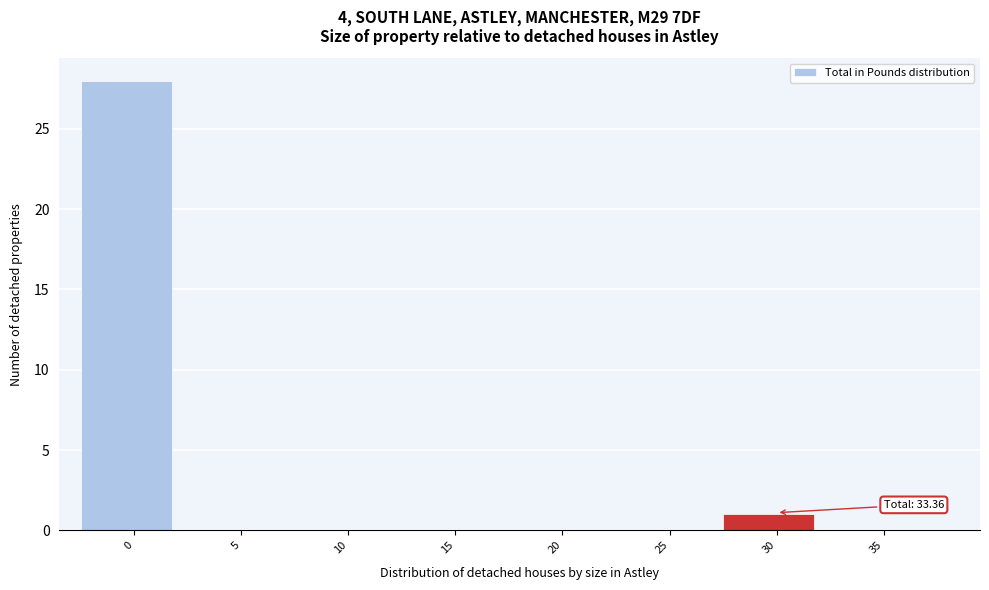

Reading left to right, transcribe all the data shown in this chart.

0=28	5=0	10=0	15=0	20=0	25=0	30=1	35=0